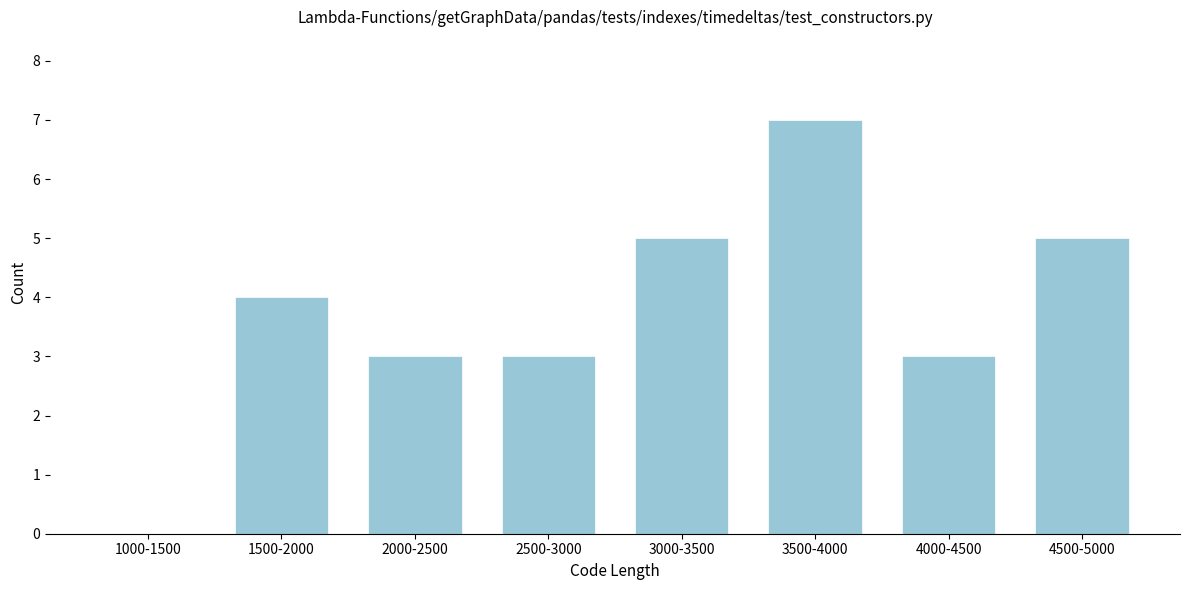

Reading left to right, transcribe all the data shown in this chart.

1000-1500=0	1500-2000=4	2000-2500=3	2500-3000=3	3000-3500=5	3500-4000=7	4000-4500=3	4500-5000=5